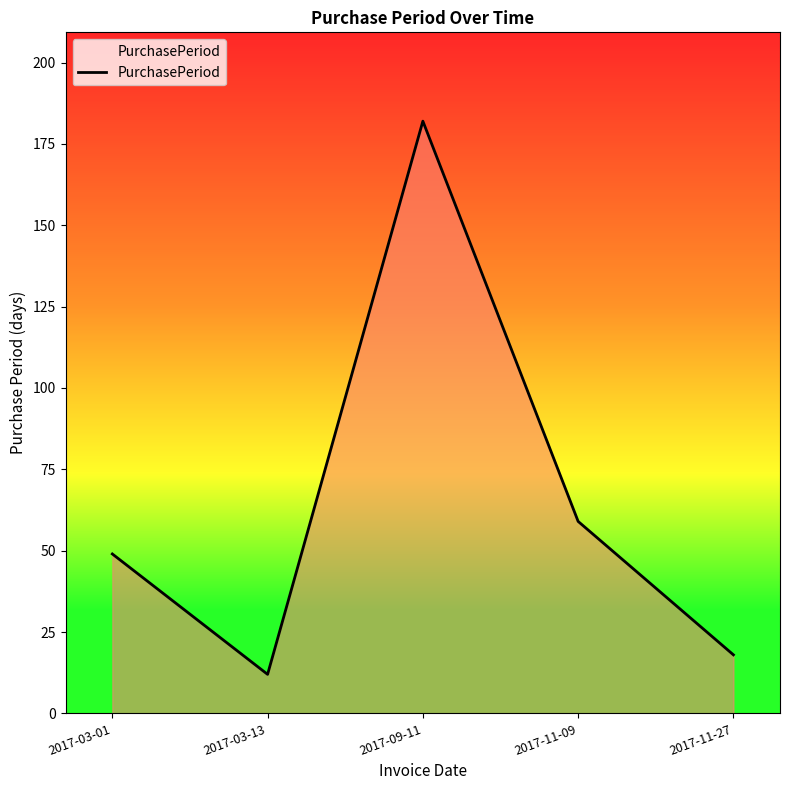

Does the chart display data point markers on the line(s)?

No